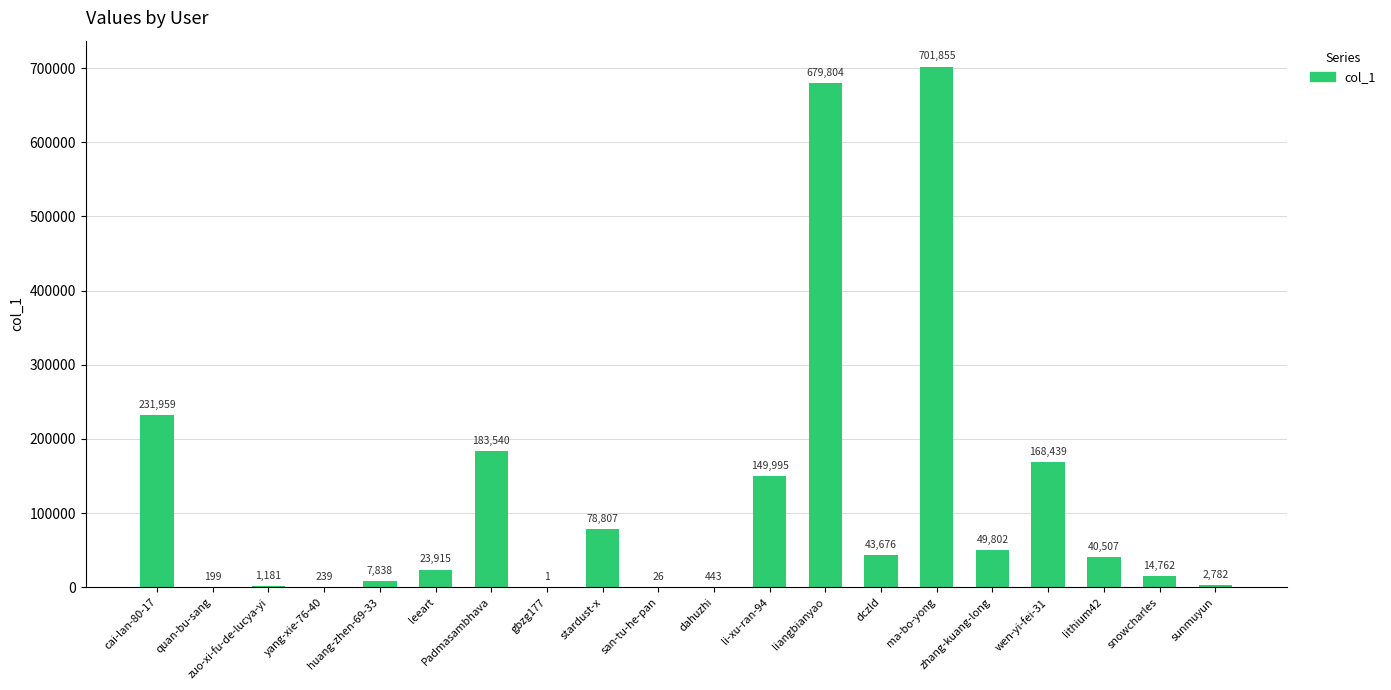

Which label corresponds to the largest value in the chart?

ma-bo-yong